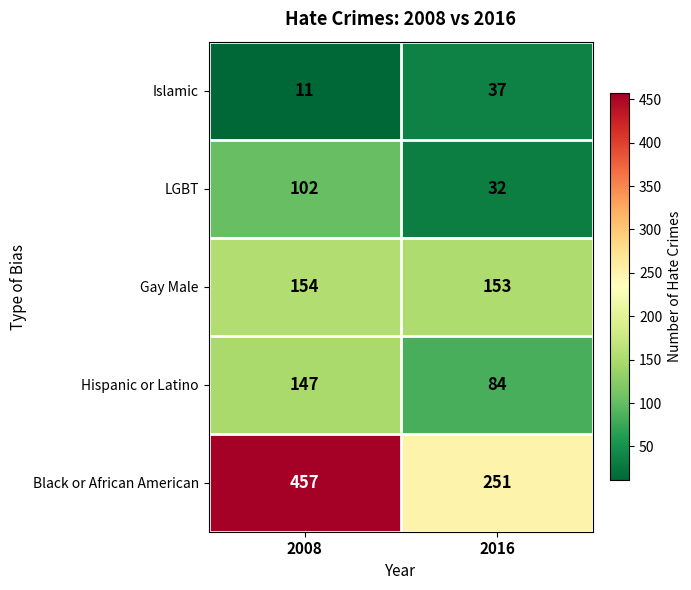

At 2016, list the series in order from largest to smallest.

Black or African American, Gay Male, Hispanic or Latino, Islamic, LGBT